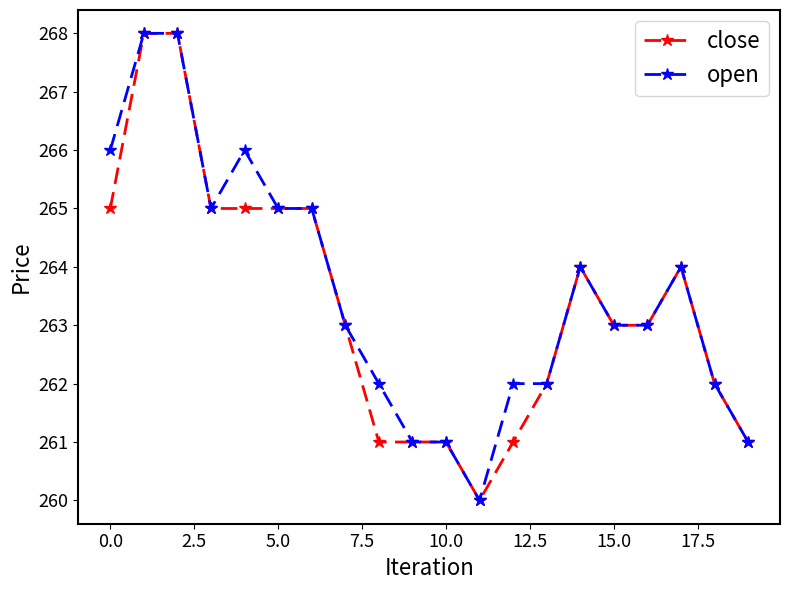

What is the highest value of the open series?

268